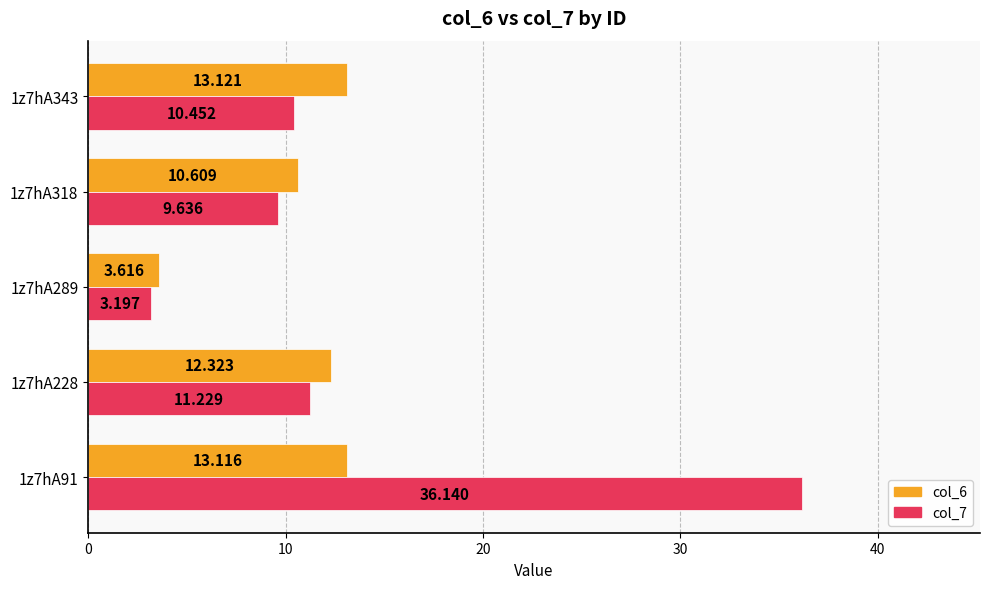

Is the value of col_6 at 1z7hA91 greater than the value of col_7 at 1z7hA343?

Yes